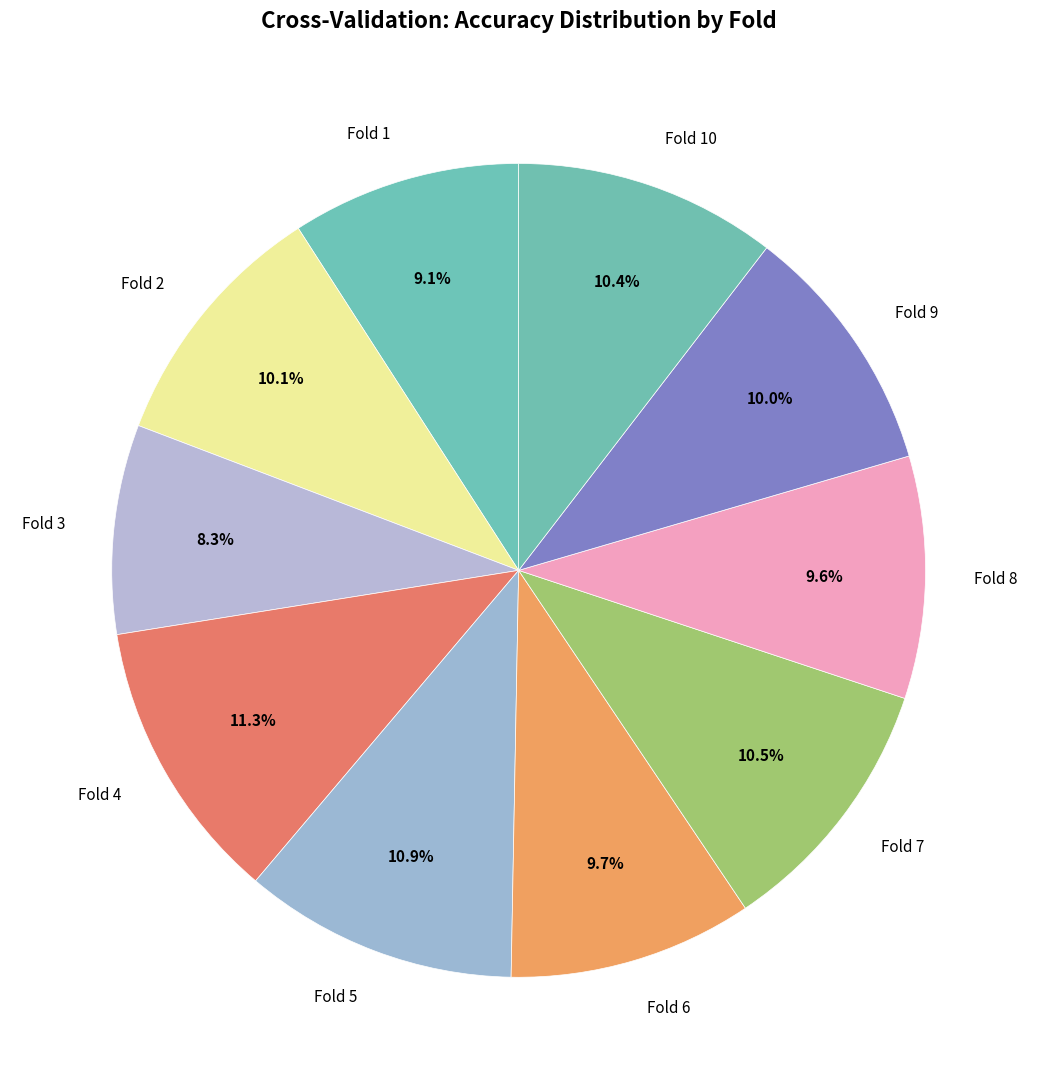

Is it true that Fold 3 is 8% of the pie?

True